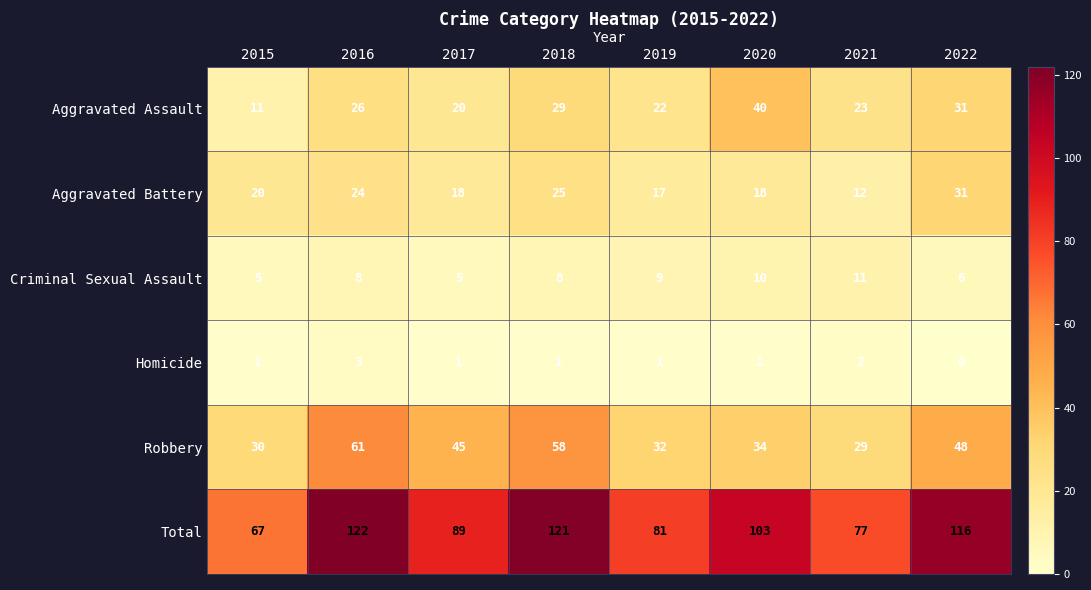

At which label is Aggravated Battery closest to 21?

2015